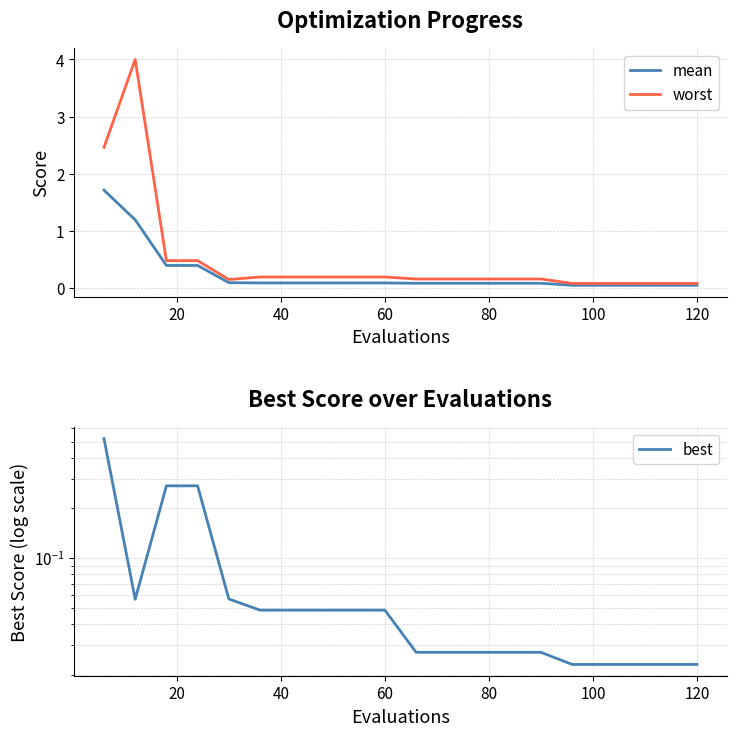

True or false: worst and best intersect in this chart.

False